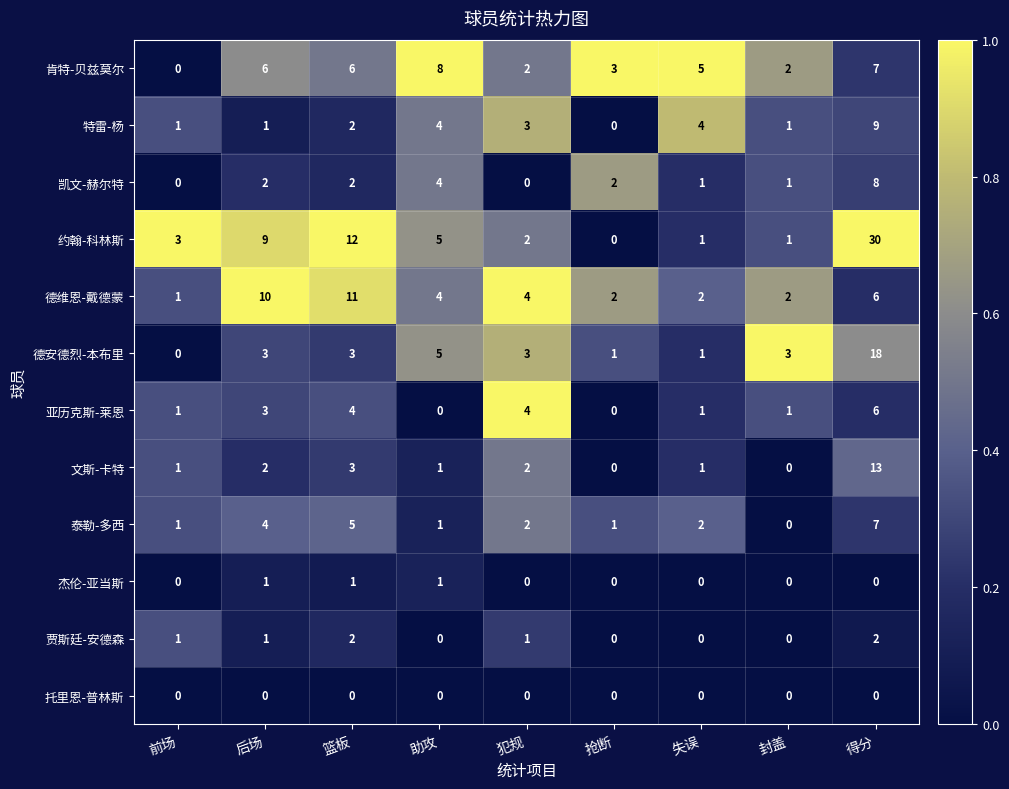

The 杰伦-亚当斯 series shows 0 at 抢断. True or false?

True